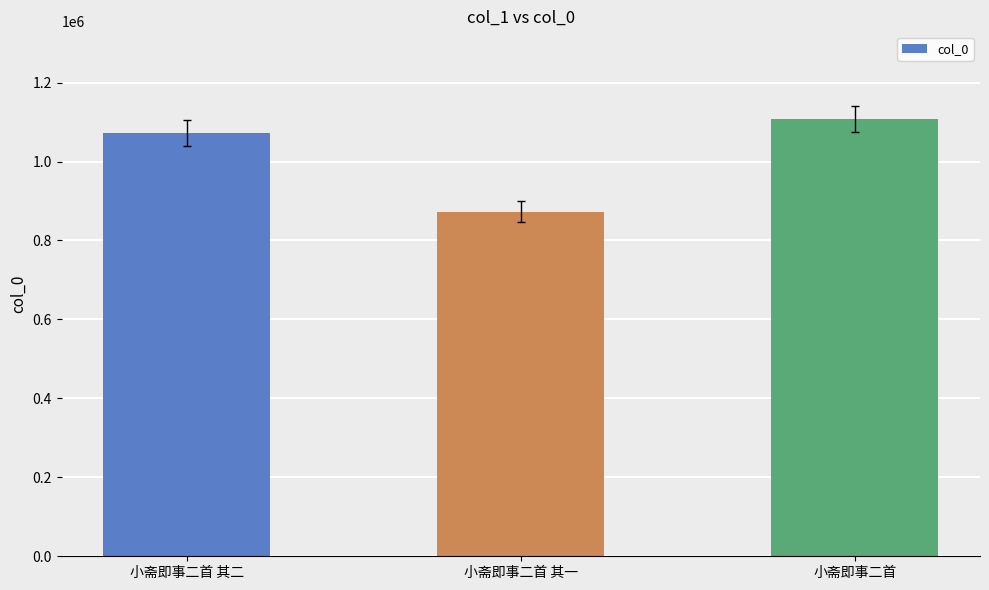

How many data points are less than 1072137?

1